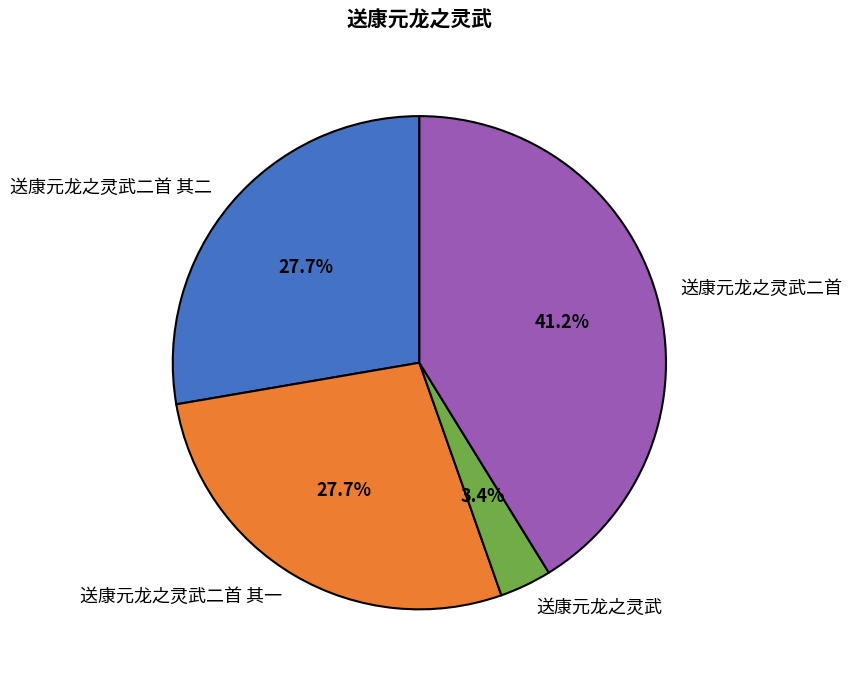

What percentage is NOT represented by 送康元龙之灵武?

96.6%